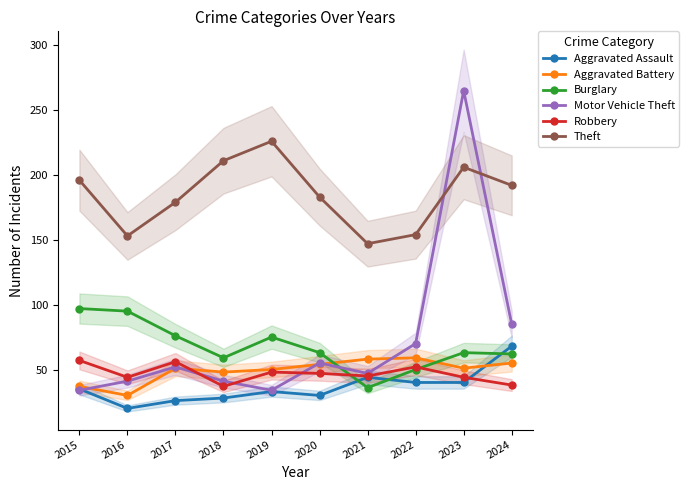

How many lines are shown in the chart?

6